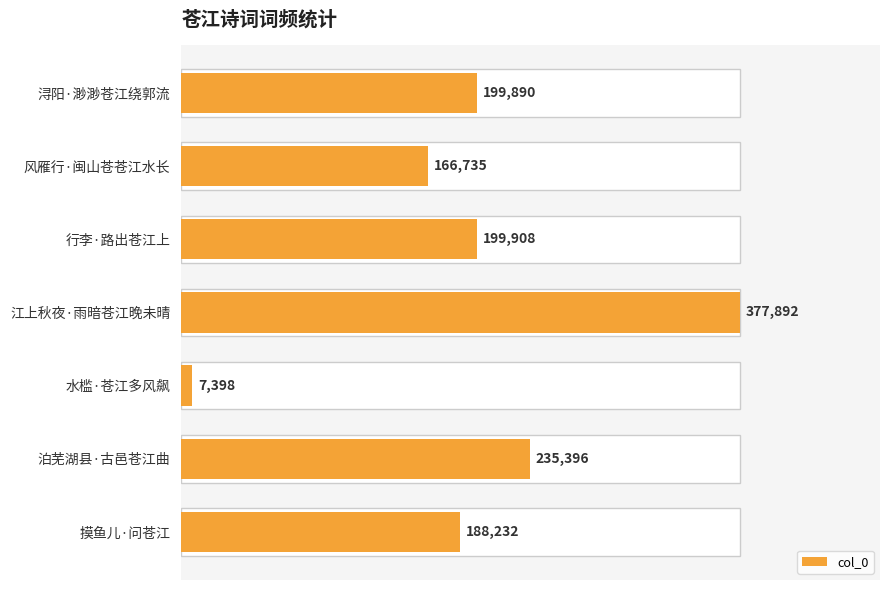

What is the approximate value at 行李·路出苍江上, to the nearest 100?

199900